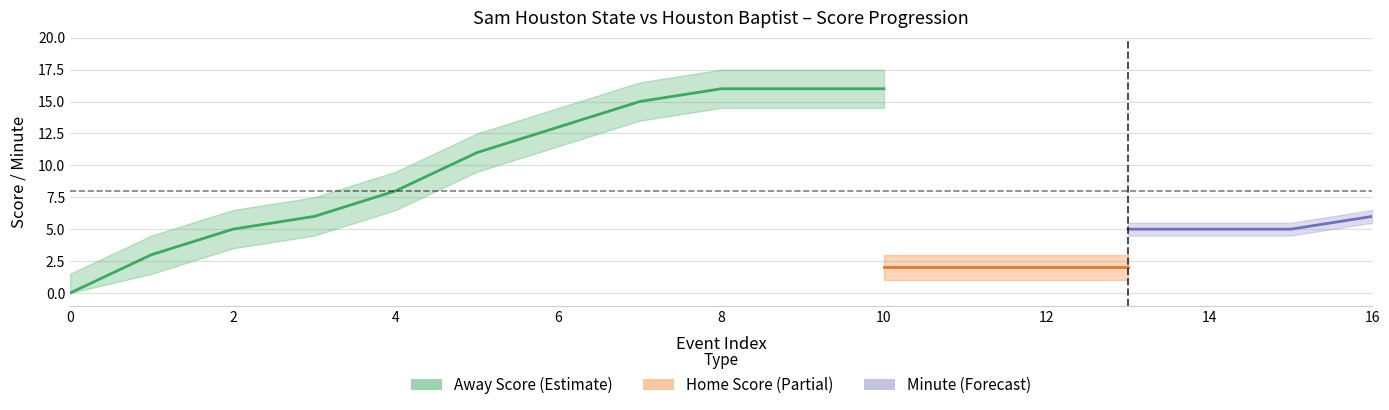

The isScoringPosession series shows 0 at 12. True or false?

False